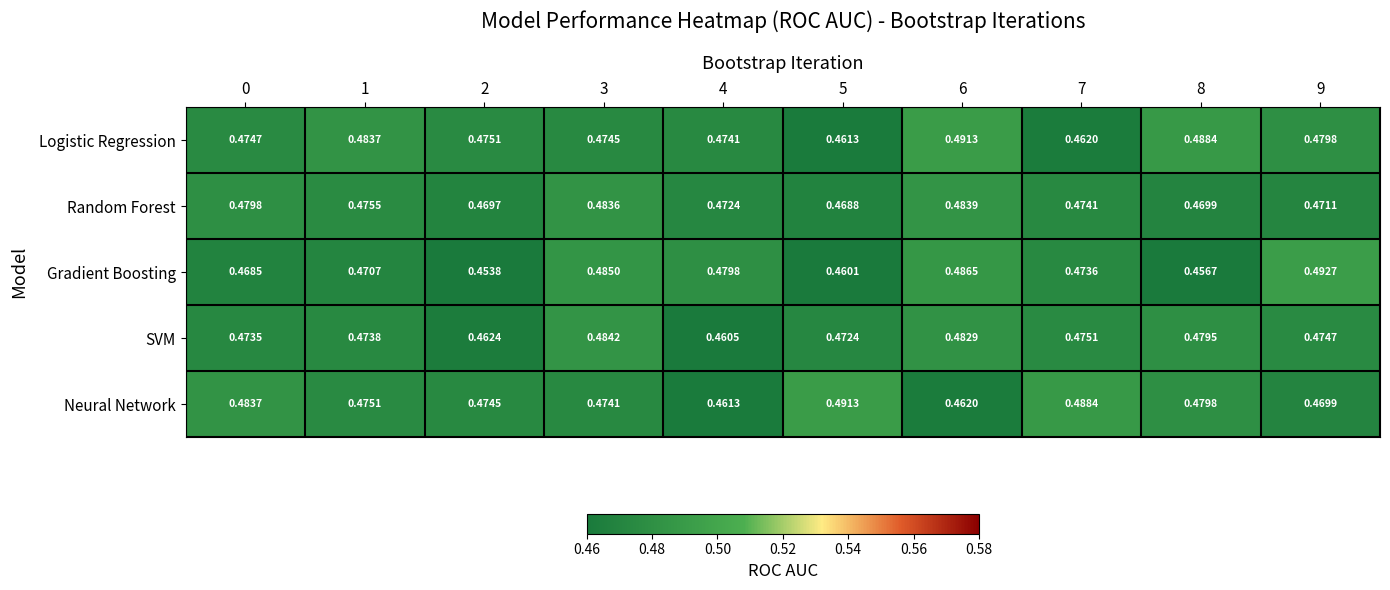

Rank the series at 9 from highest to lowest value.

Gradient Boosting, Logistic Regression, SVM, Random Forest, Neural Network